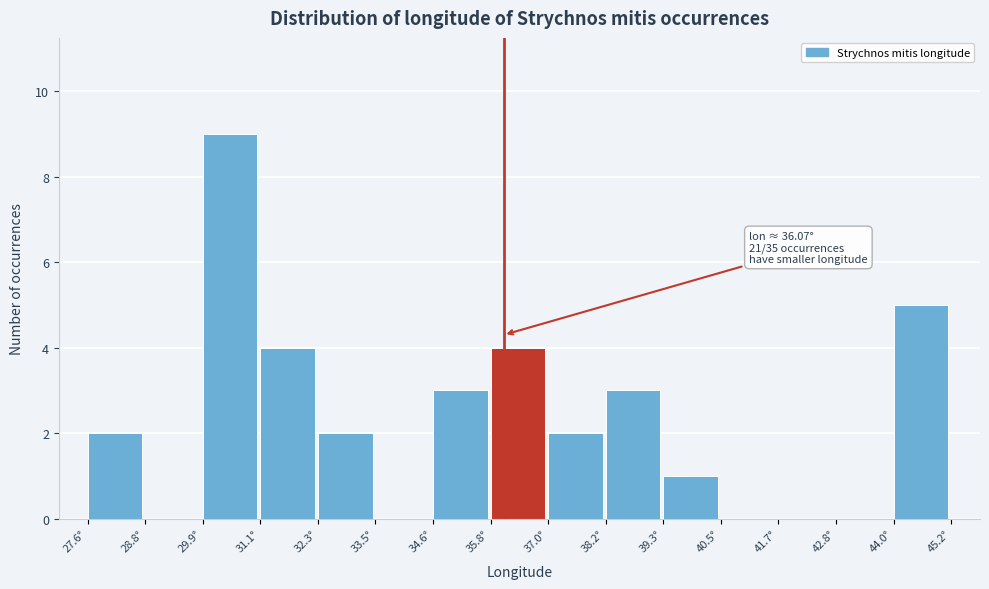

Over which range of the x-axis is the bar tallest?

30.0 to 31.2